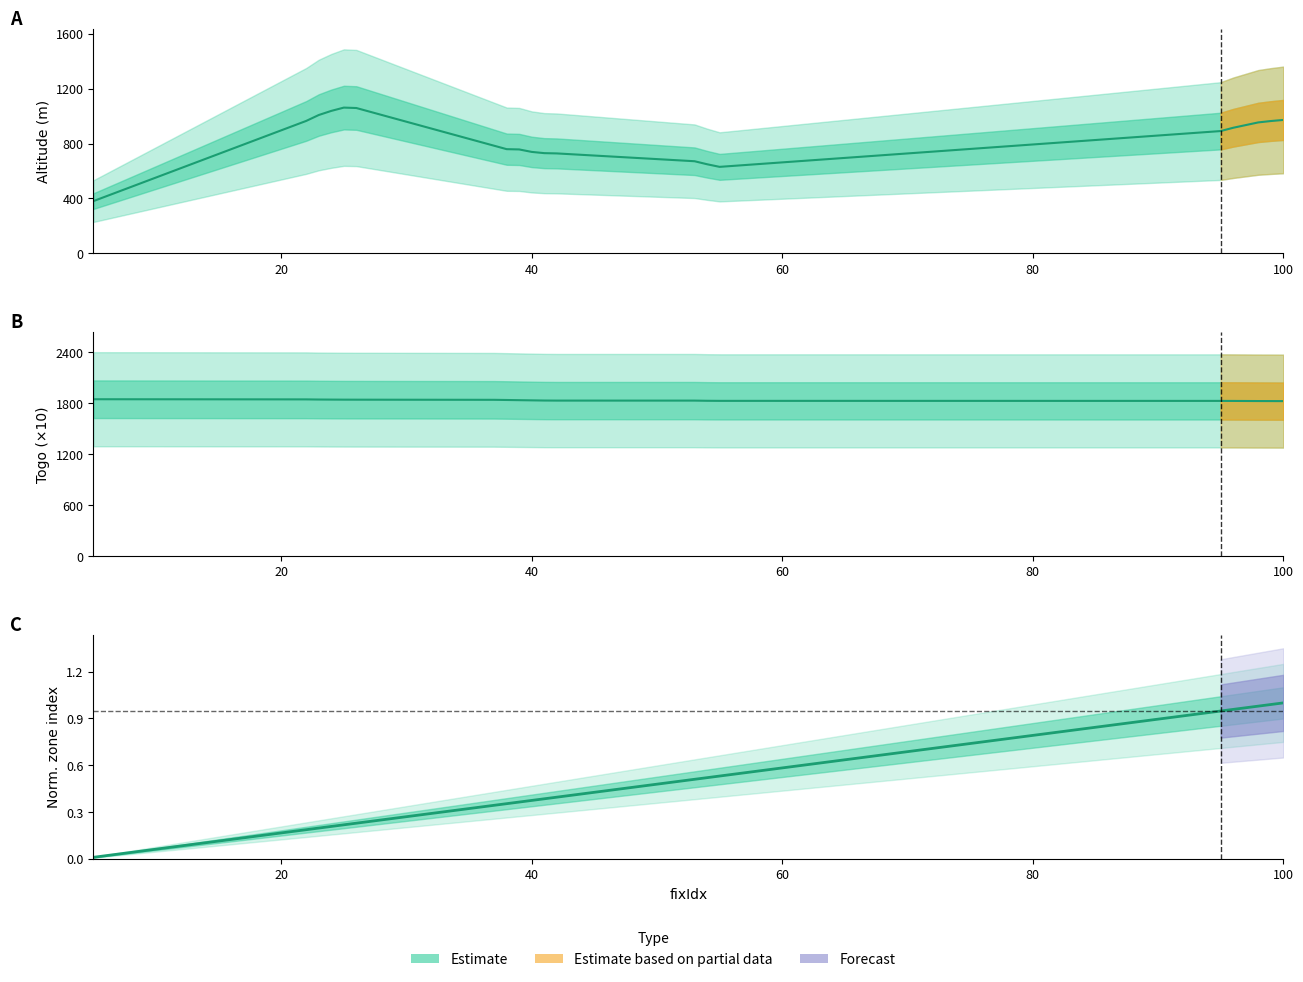

True or false: togo and alt cross at least once.

False